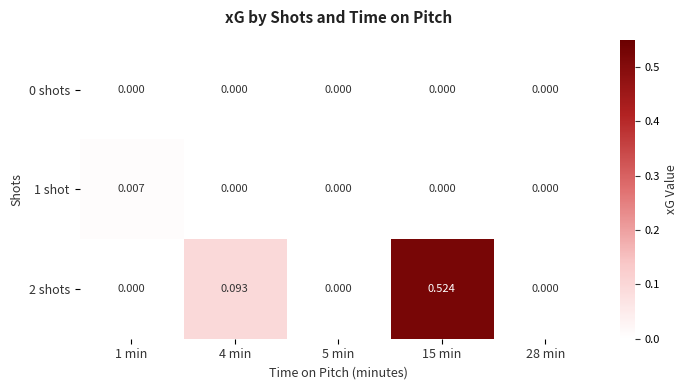

Is the value of 0 shots at 4 min greater than the value of 2 shots at 4 min?

No